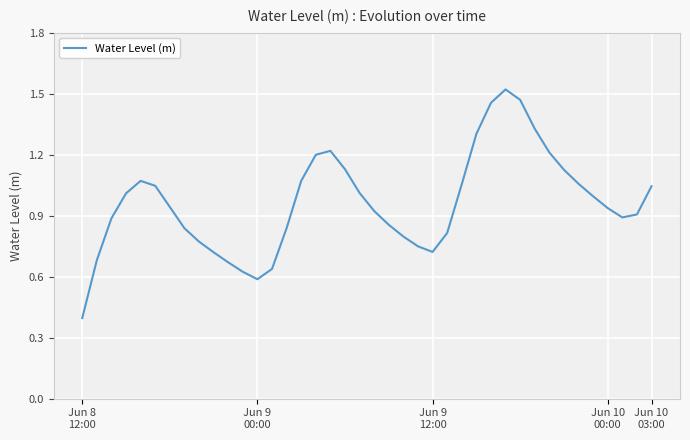

What is the minimum value shown in the chart?

0.4